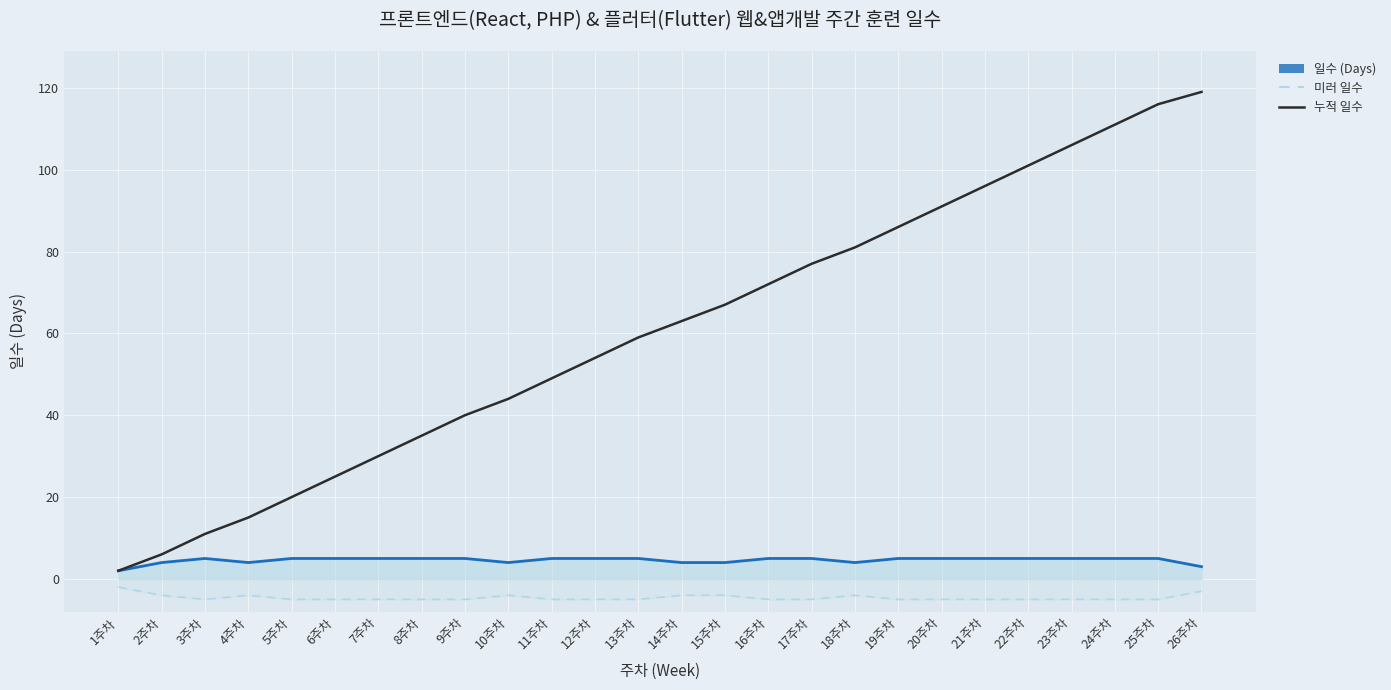

True or false: 누적 일수 has a value of 77 at 17주차.

True